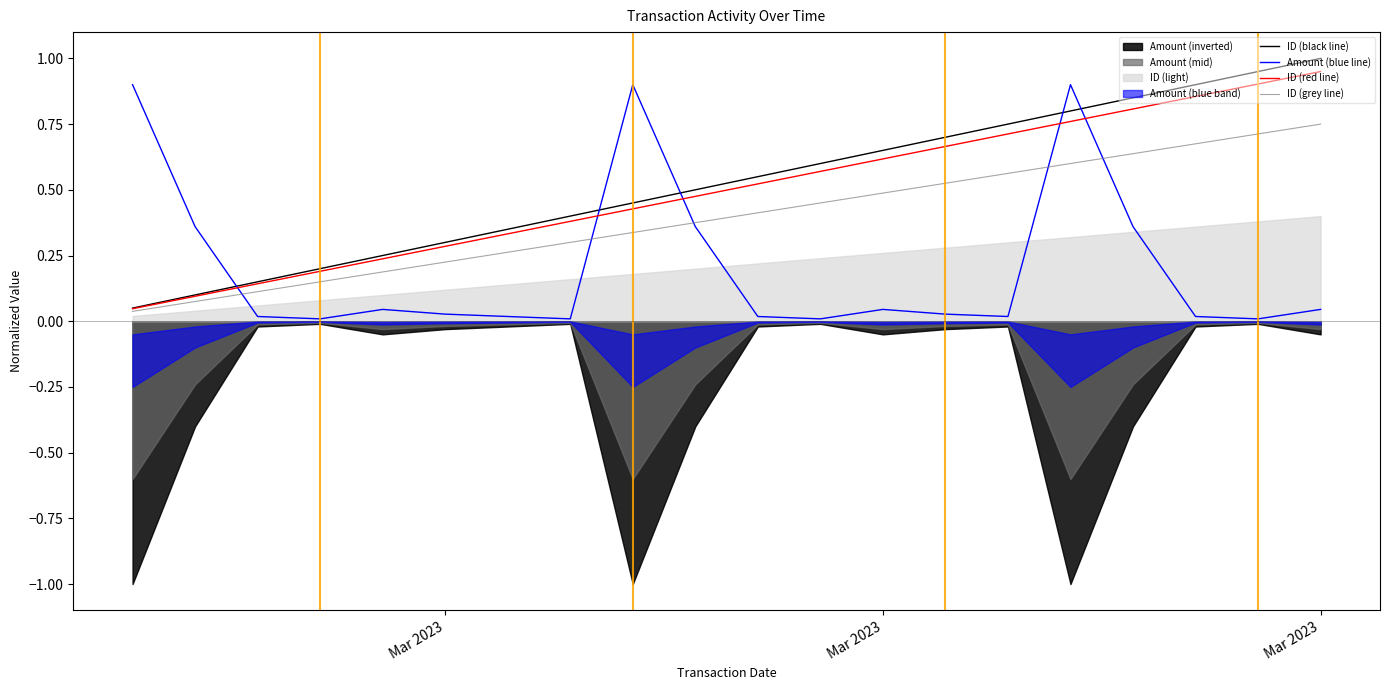

Which category has the lowest value in the ID (red line) series?

Mar 2023